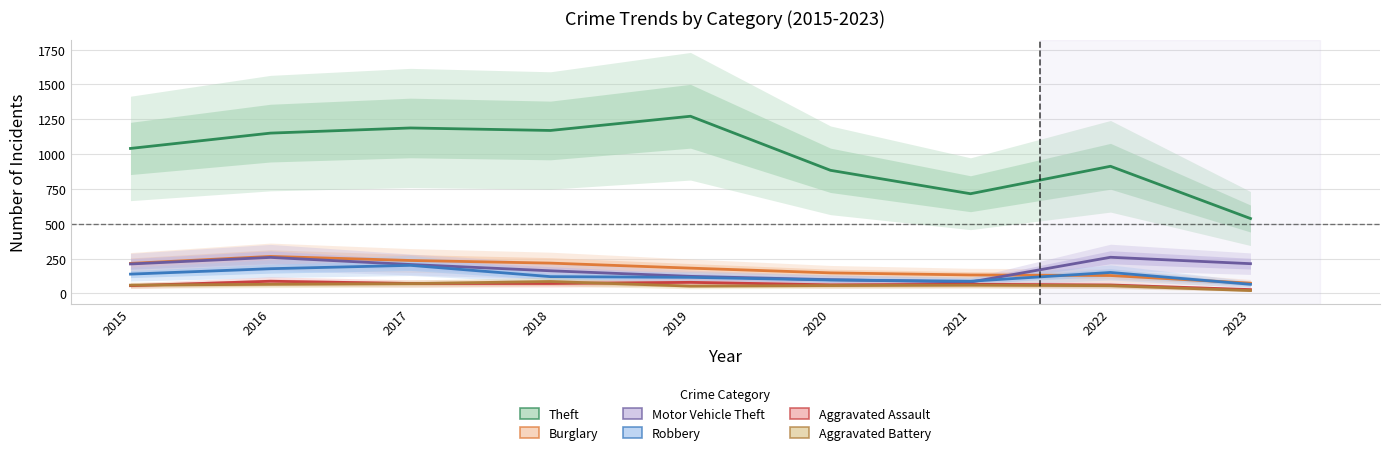

Reading left to right, transcribe all the data shown in this chart.

Theft: 2015=1041	2016=1151	2017=1188	2018=1170	2019=1272	2020=884	2021=716	2022=913	2023=538
Burglary: 2015=216	2016=266	2017=237	2018=218	2019=182	2020=148	2021=133	2022=129	2023=74
Motor Vehicle Theft: 2015=212	2016=259	2017=208	2018=163	2019=123	2020=99	2021=82	2022=260	2023=214
Robbery: 2015=139	2016=178	2017=202	2018=121	2019=116	2020=97	2021=88	2022=151	2023=66
Aggravated Assault: 2015=56	2016=88	2017=72	2018=72	2019=80	2020=62	2021=66	2022=61	2023=28
Aggravated Battery: 2015=60	2016=66	2017=71	2018=86	2019=53	2020=57	2021=60	2022=56	2023=21